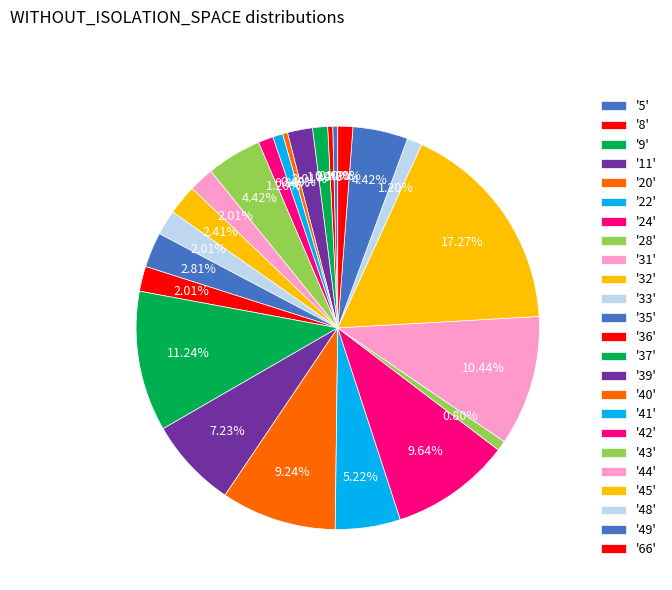

How many slices are in this pie chart?

24